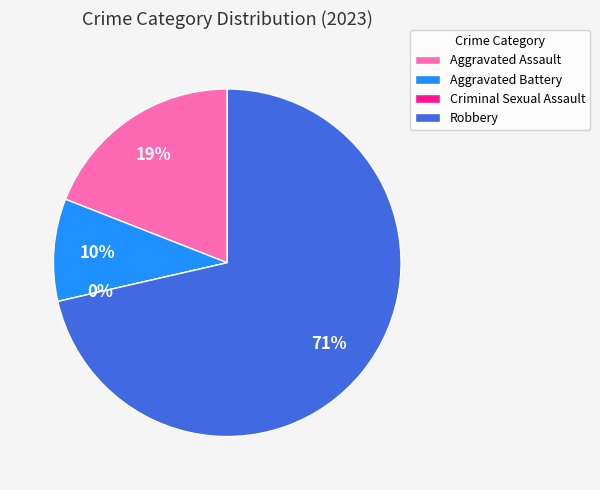

Which slice represents more than half of the pie?

Robbery